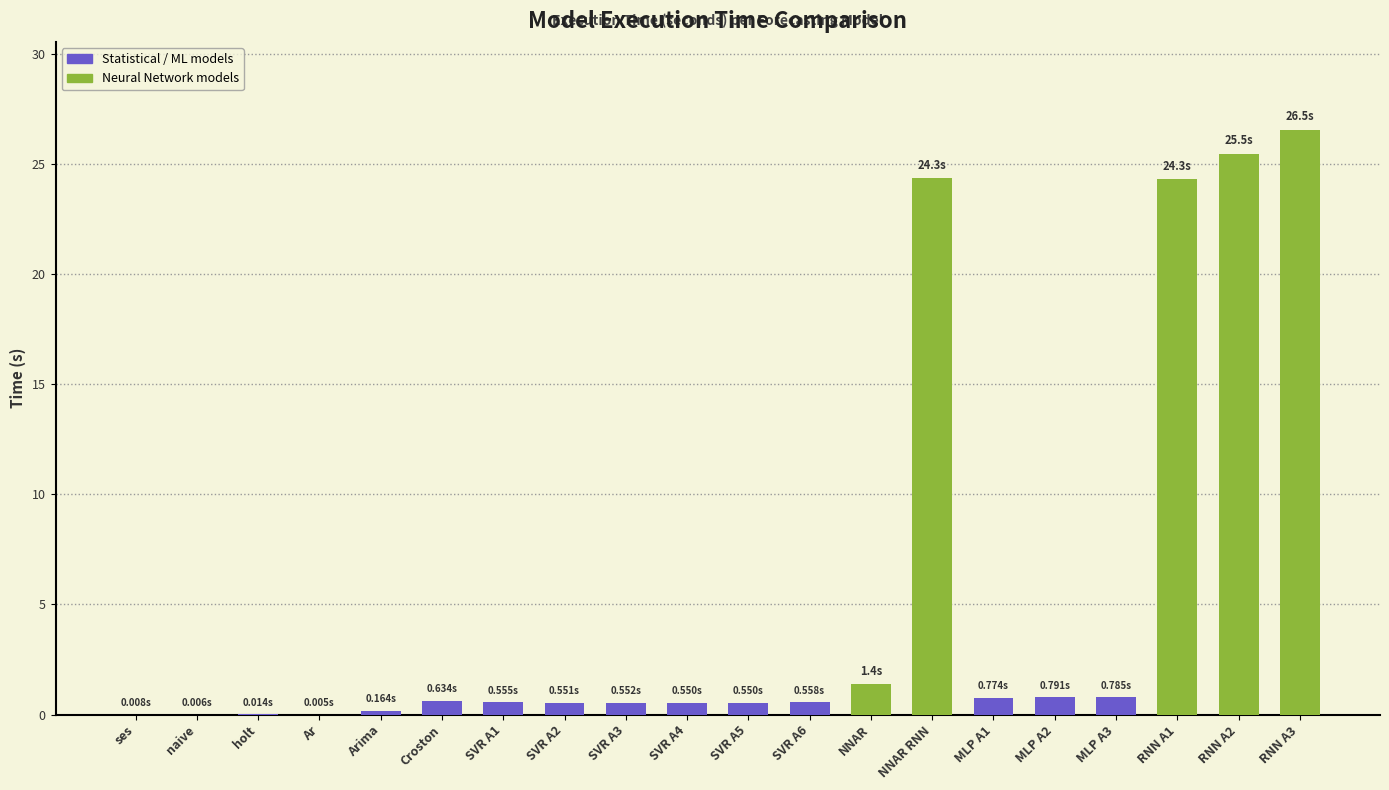

How many categories are shown in the chart?

20